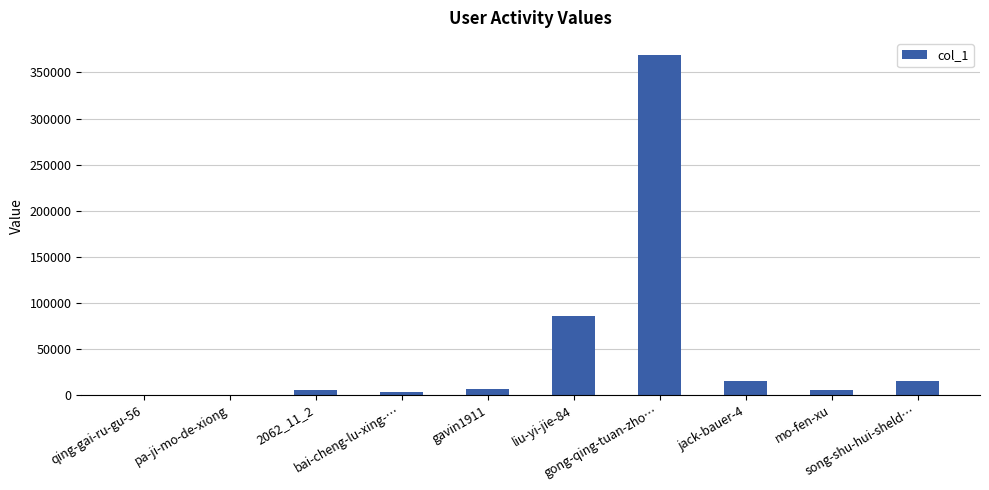

How many categories are shown in the chart?

10